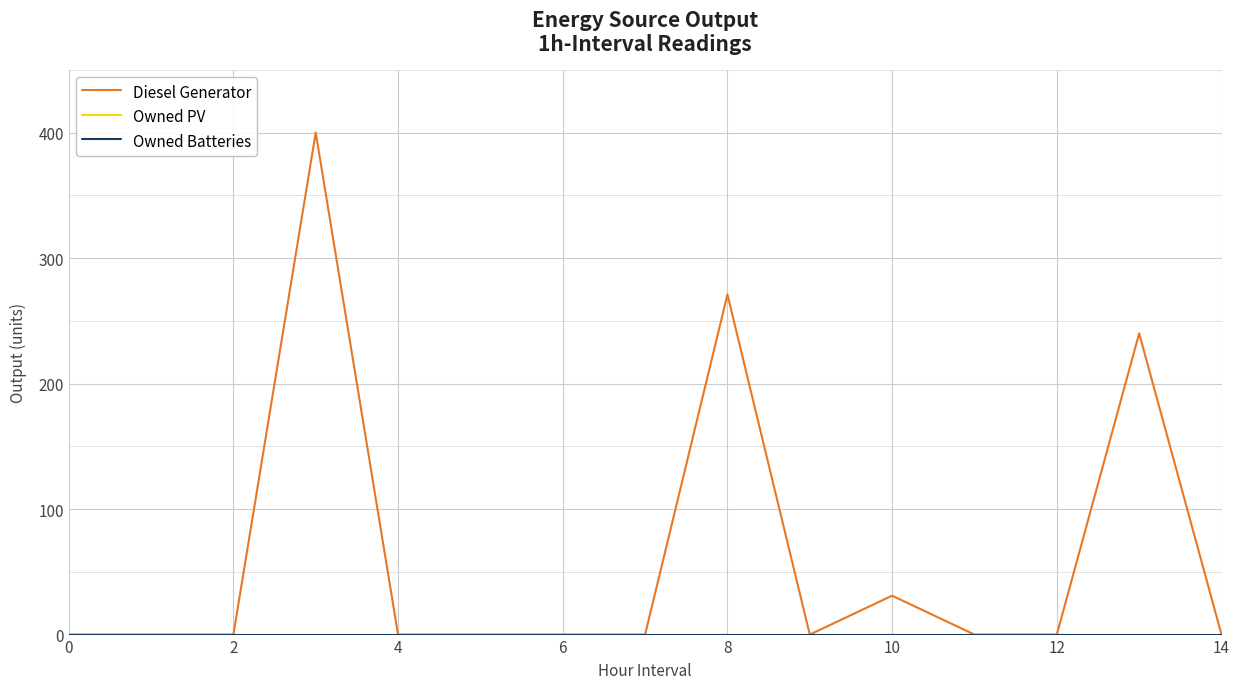

True or false: Owned PV and Diesel Generator cross at least once.

False